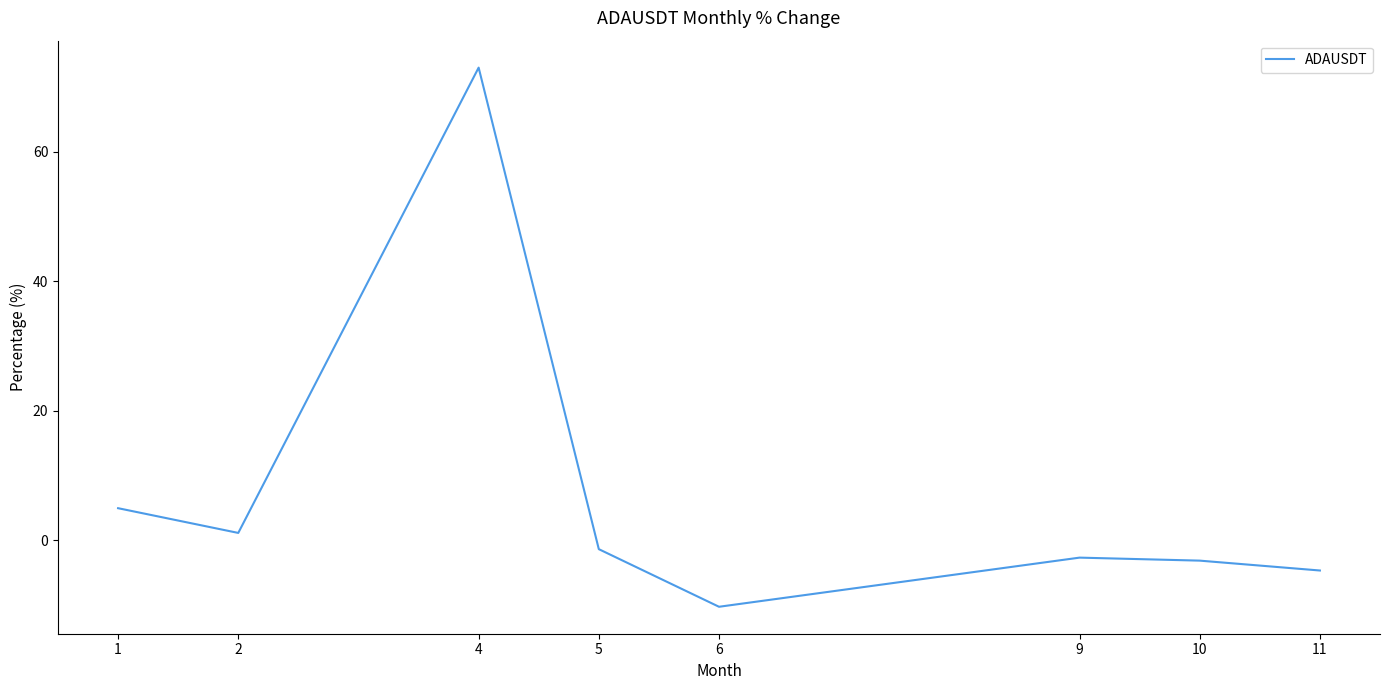

How many distinct data groups are displayed?

1